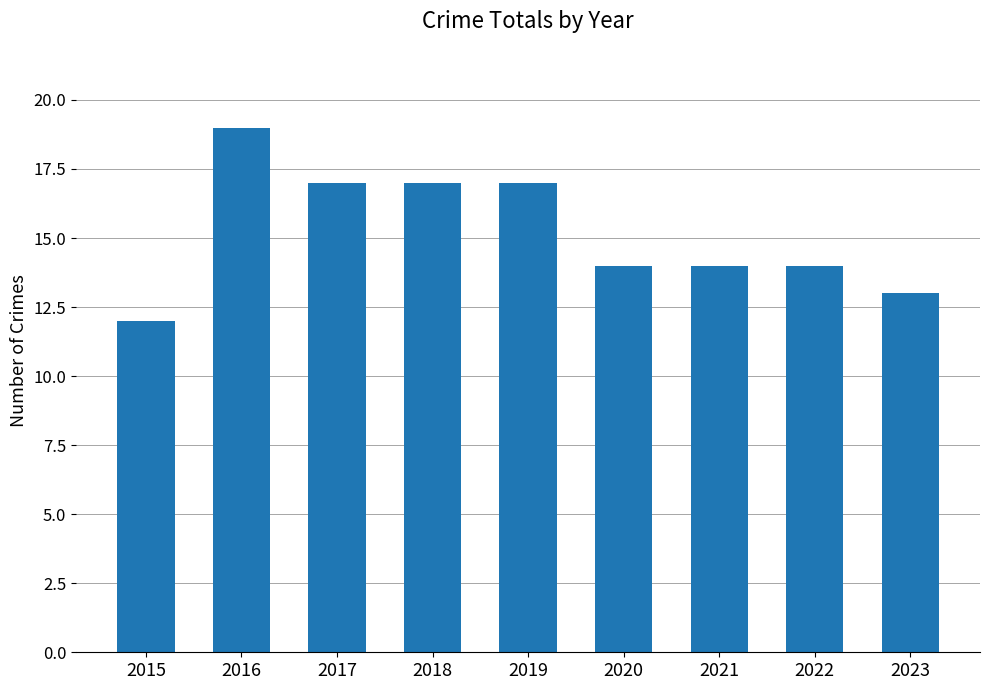

How many bars are there in total?

9